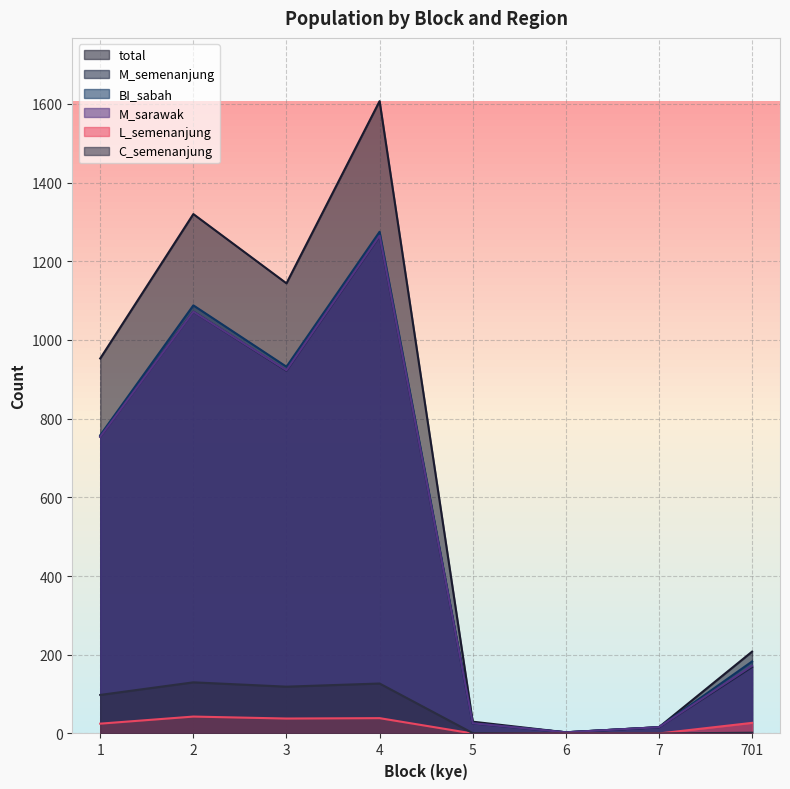

True or false: BI_sabah and M_sarawak cross at least once.

False